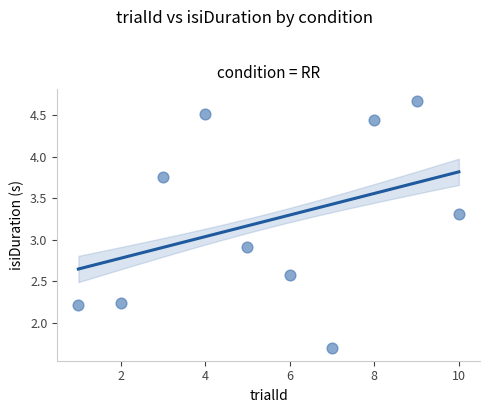

What is the average Y value?

3.2